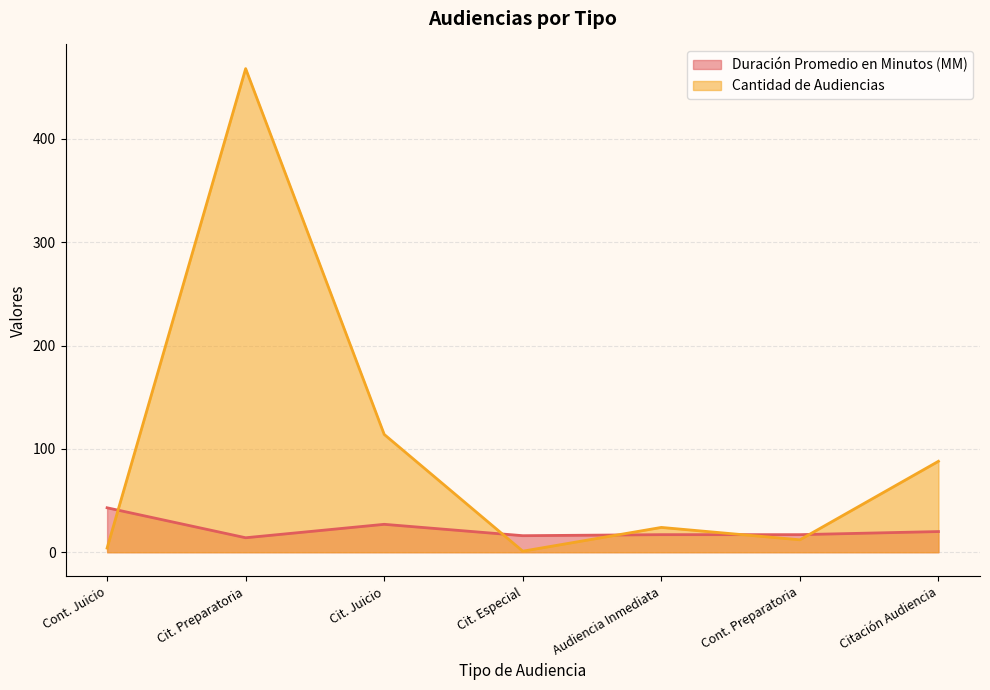

At Cit. Preparatoria, list the series in order from smallest to largest.

Duración Promedio en Minutos (MM), Cantidad de Audiencias